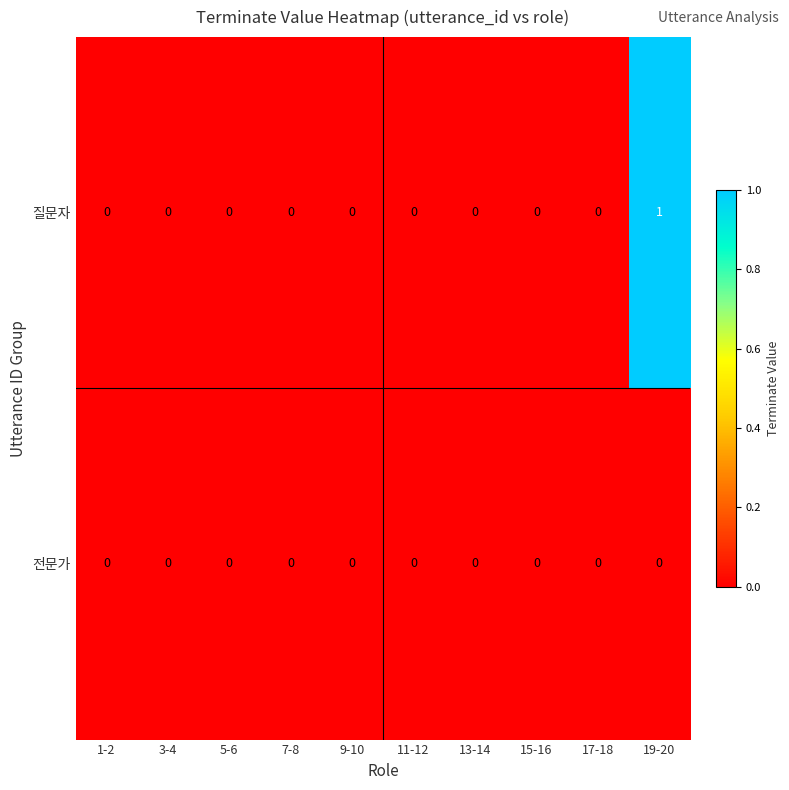

Reading left to right, extract all data points from this chart.

질문자: 0	0	0	0	0	0	0	0	0	1
전문가: 0	0	0	0	0	0	0	0	0	0